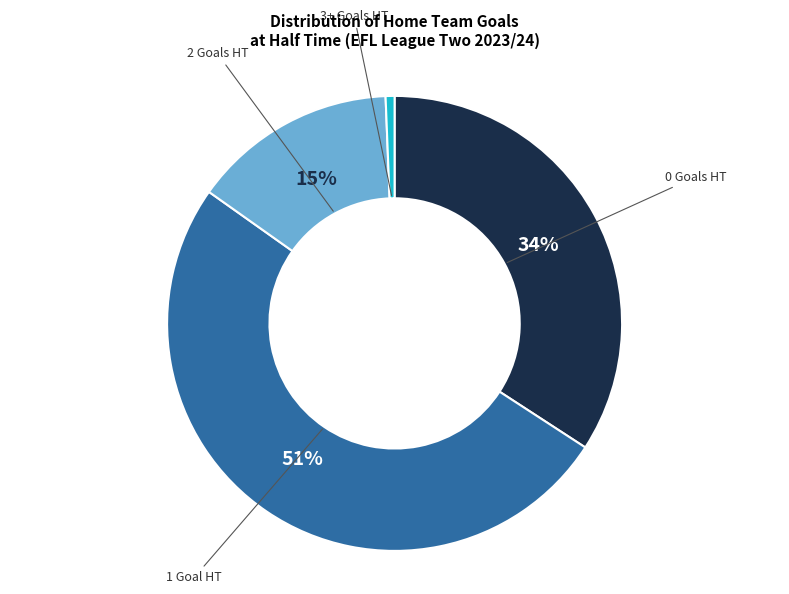

Count the number of slices in the pie.

4